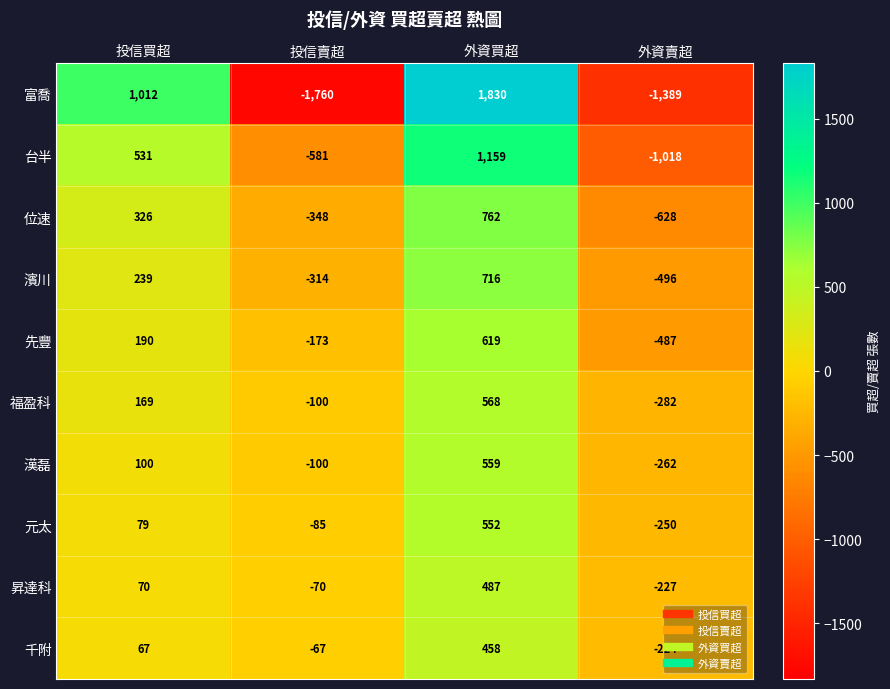

Rank the series by their maximum value, from highest to lowest.

富喬, 台半, 位速, 濱川, 先豐, 福盈科, 漢磊, 元太, 昇達科, 千附